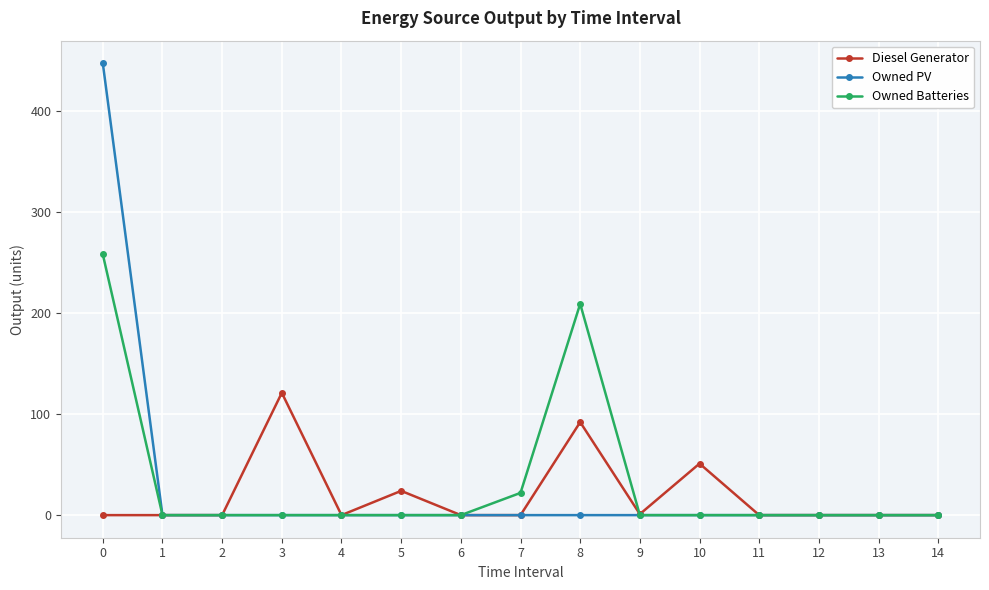

What are all the series names shown in the legend?

Diesel Generator, Owned PV, Owned Batteries